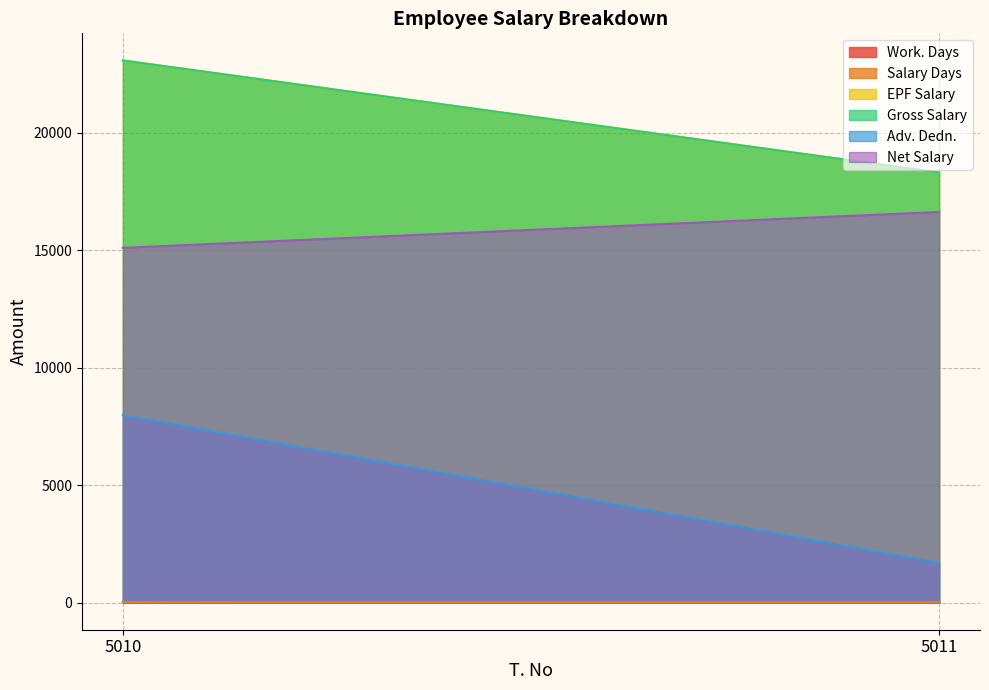

Rank the series by their maximum value, from lowest to highest.

Work. Days, Salary Days, Adv. Dedn., Net Salary, EPF Salary, Gross Salary